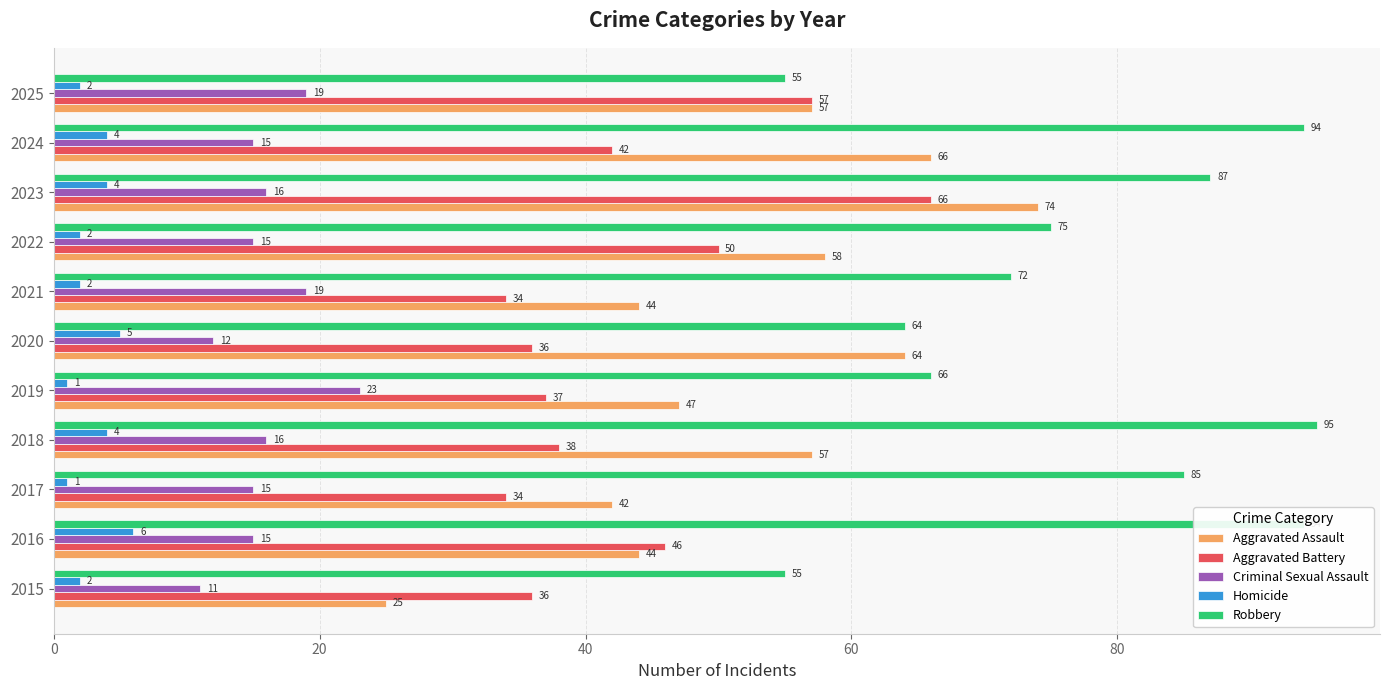

Rank the series by their maximum value, from lowest to highest.

Homicide, Criminal Sexual Assault, Aggravated Battery, Aggravated Assault, Robbery